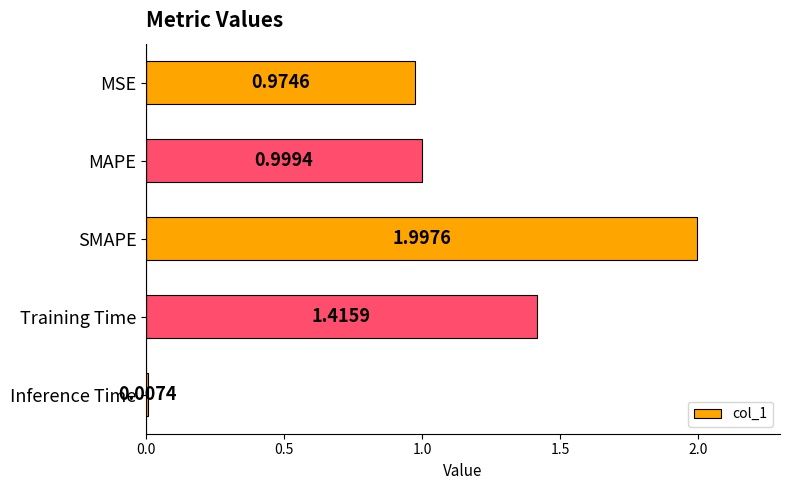

At which label is the value closest to 1?

MAPE